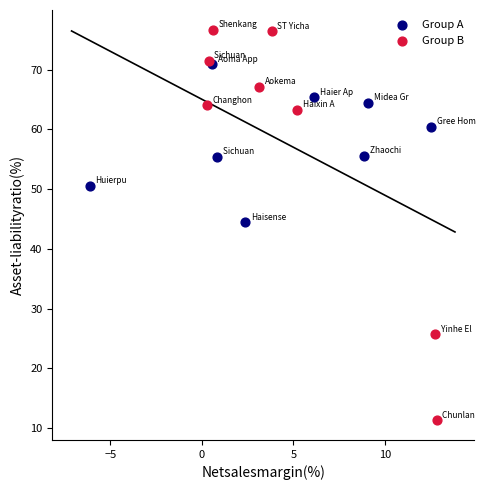

Which series has the widest spread of Y values?

Group B